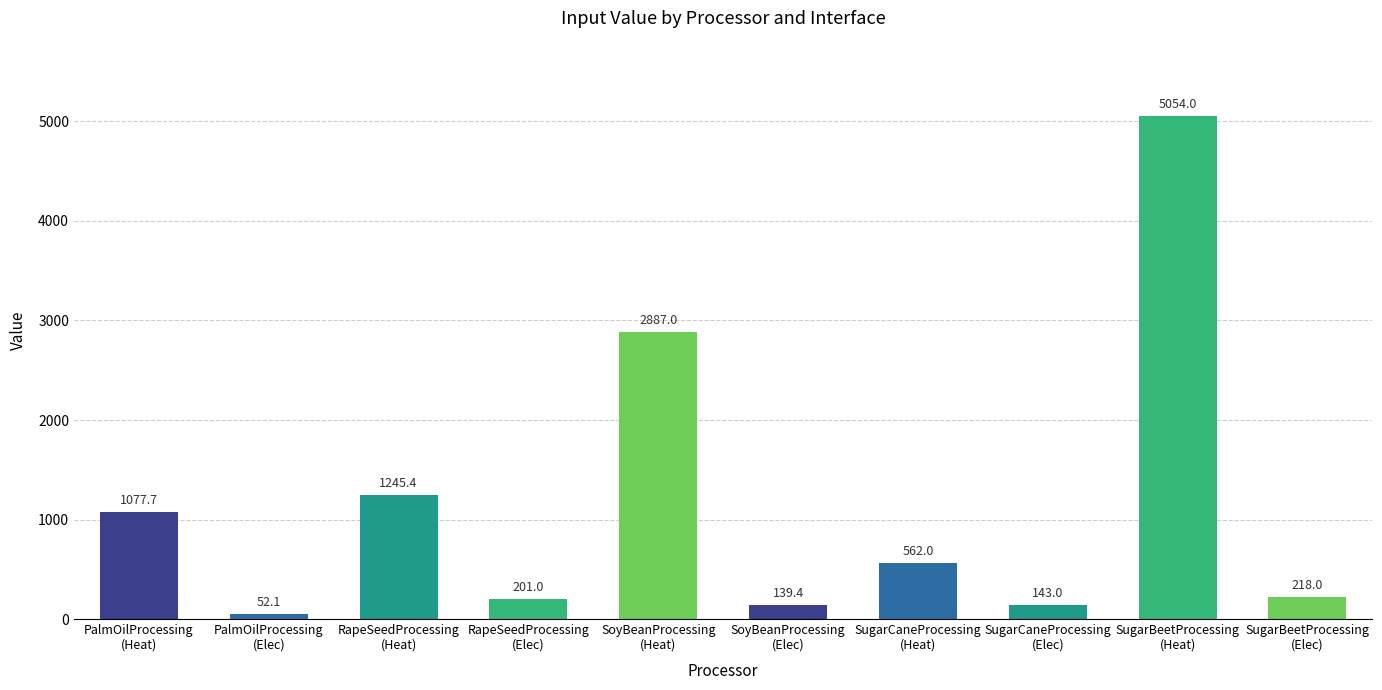

Where is the data nearest to the value 2553?

SoyBeanProcessing
(Heat)